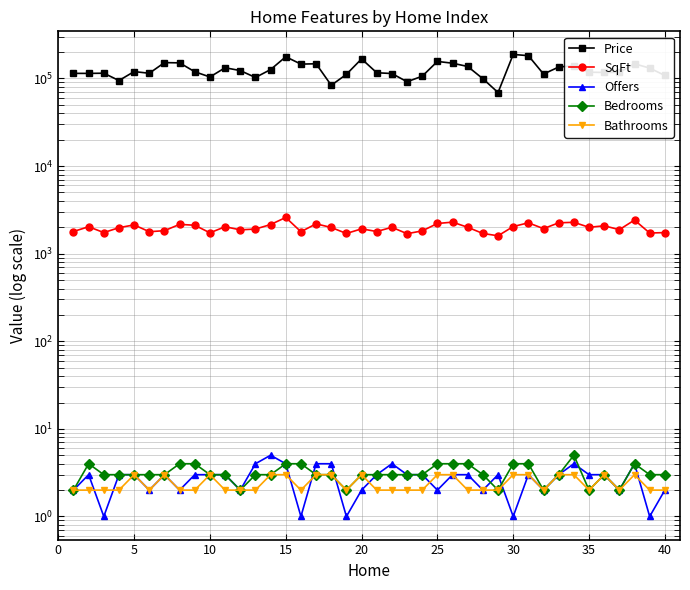

Is it true that SqFt equals 1790 at 0?

True